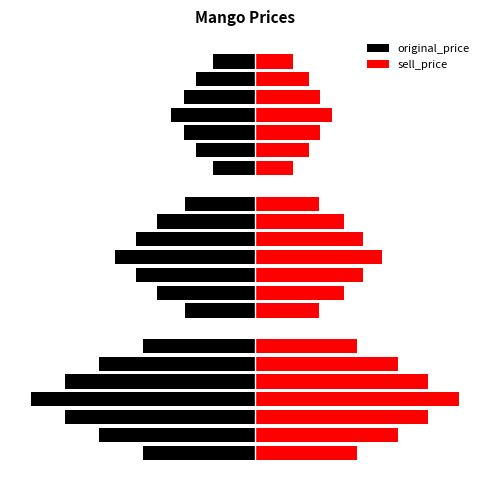

What is the difference between the second highest and second lowest values in the sell_price series?

26.4